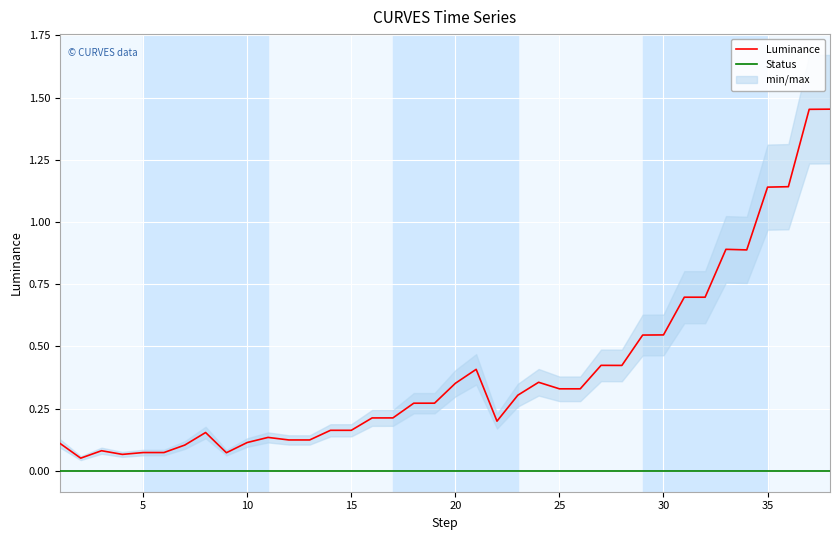

What is the greatest value displayed?

1.5